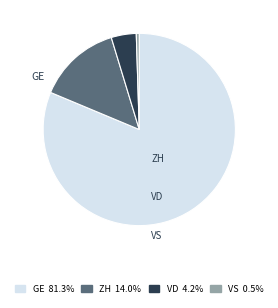

Is the sum of VD and GE greater than half?

Yes